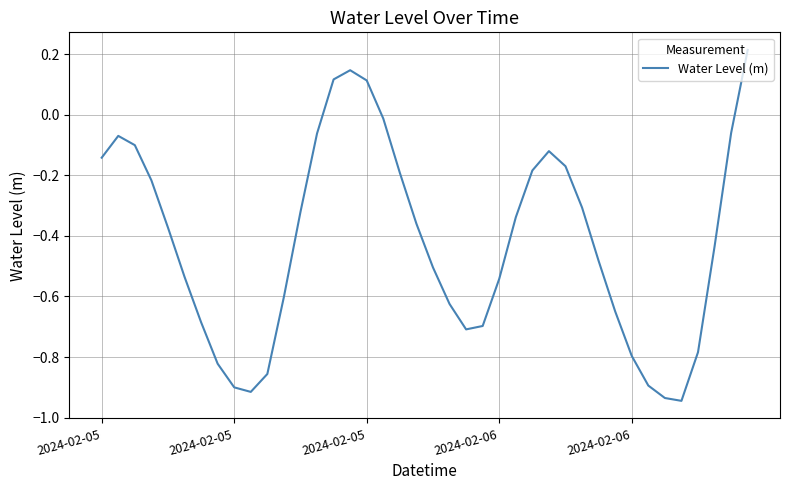

What is the difference between the maximum and minimum values?

1.2